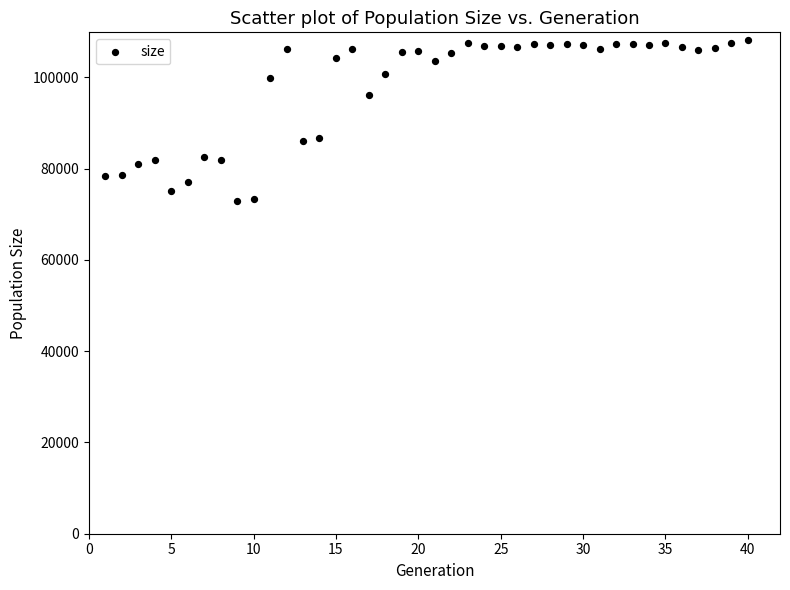

What is the range of X values (max minus min)?

39